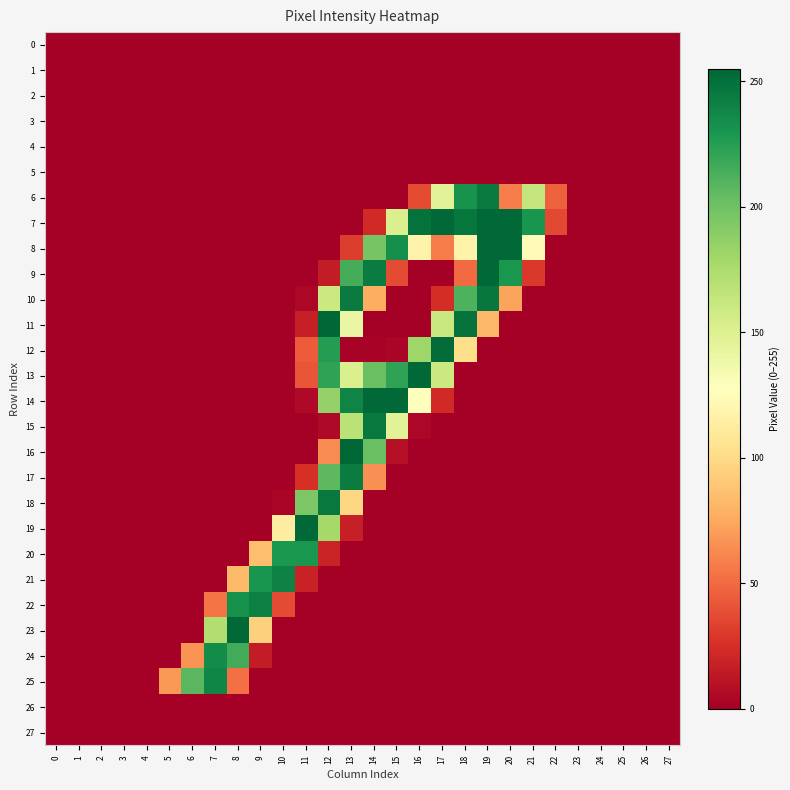

At which category does the chart reach its peak across all series?

12